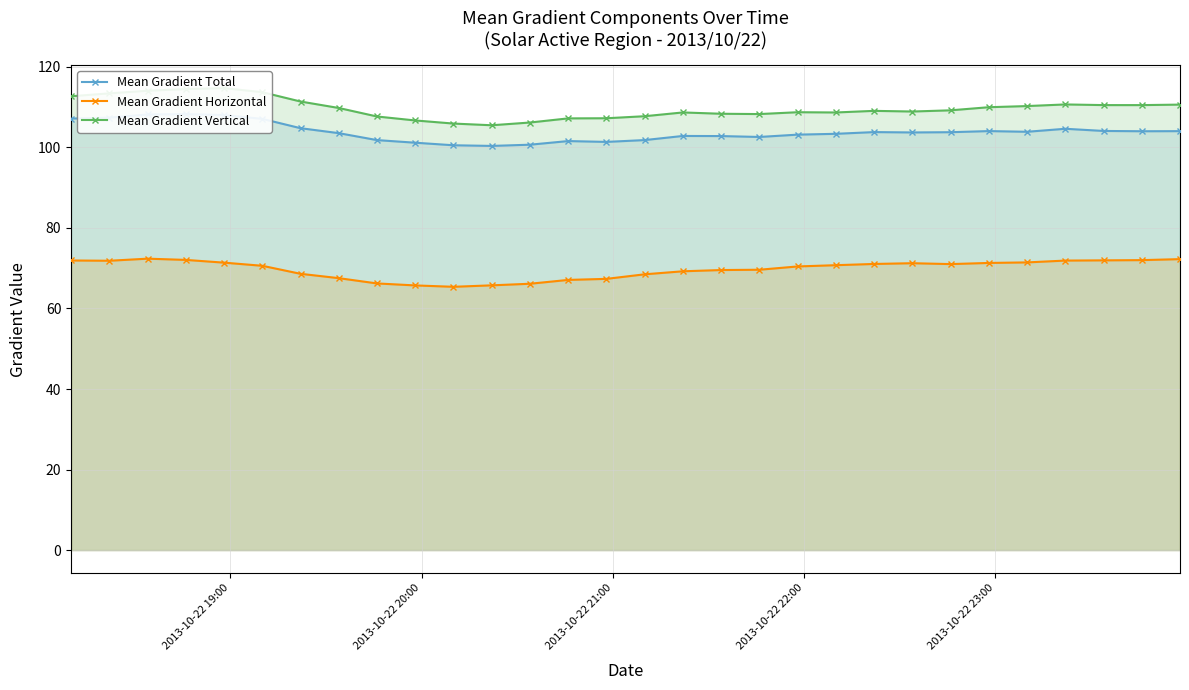

In Mean Gradient Total, how many points are lower than both neighbors (excluding endpoints)?

6